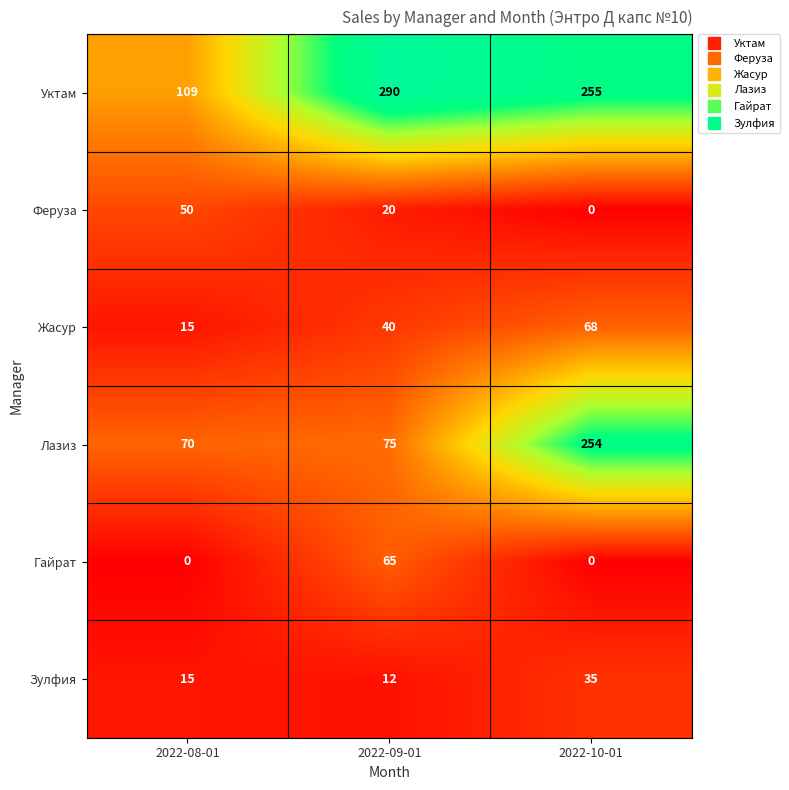

Rank the series by their maximum value, from lowest to highest.

Зулфия, Феруза, Гайрат, Жасур, Лазиз, Уктам